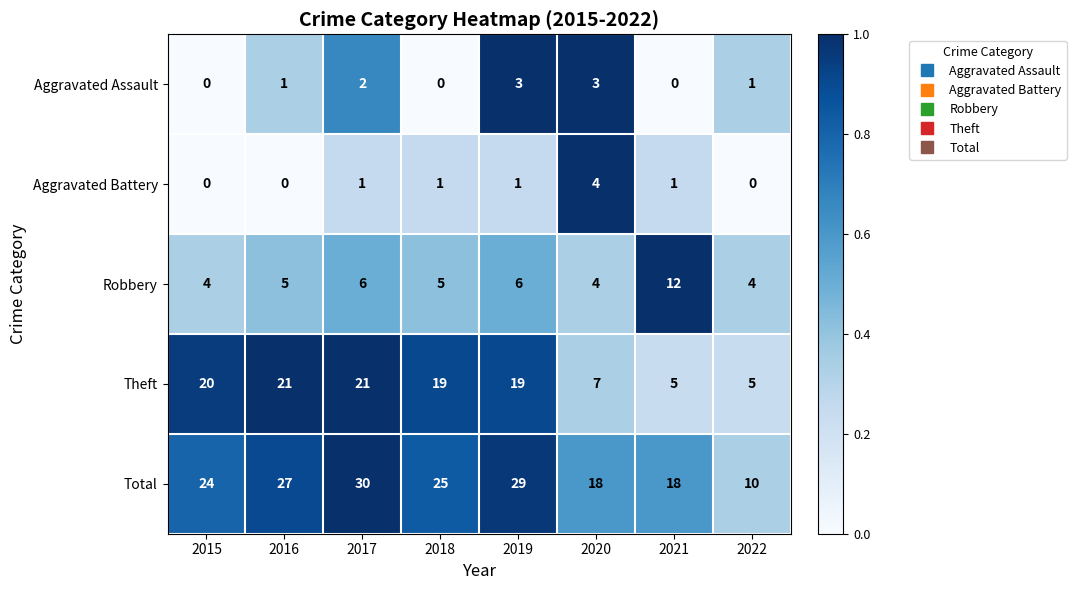

List the series in order of their peak value, highest first.

Total, Theft, Robbery, Aggravated Battery, Aggravated Assault